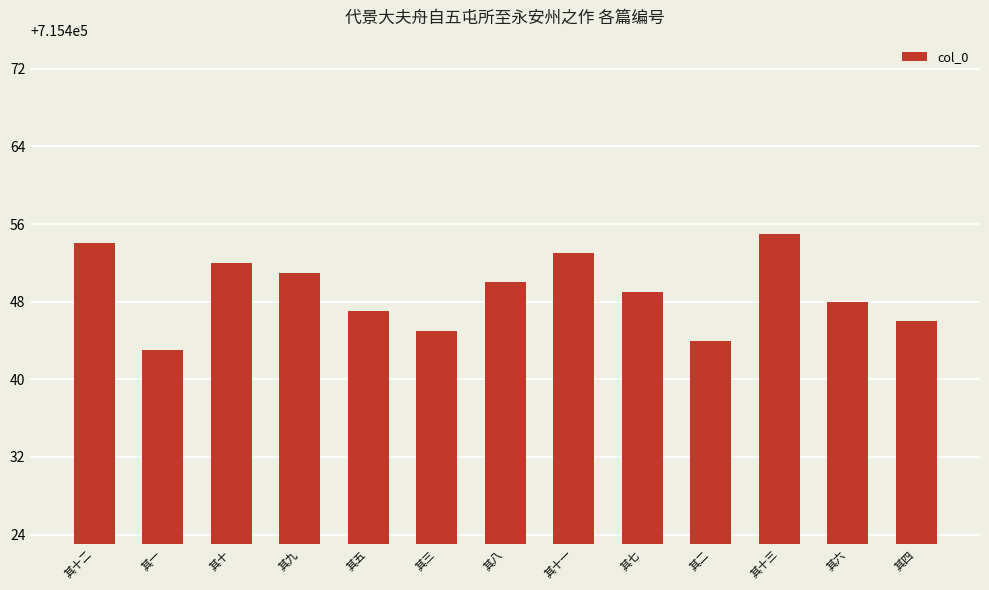

Which has a higher value, 其十 or 其十二?

其十二